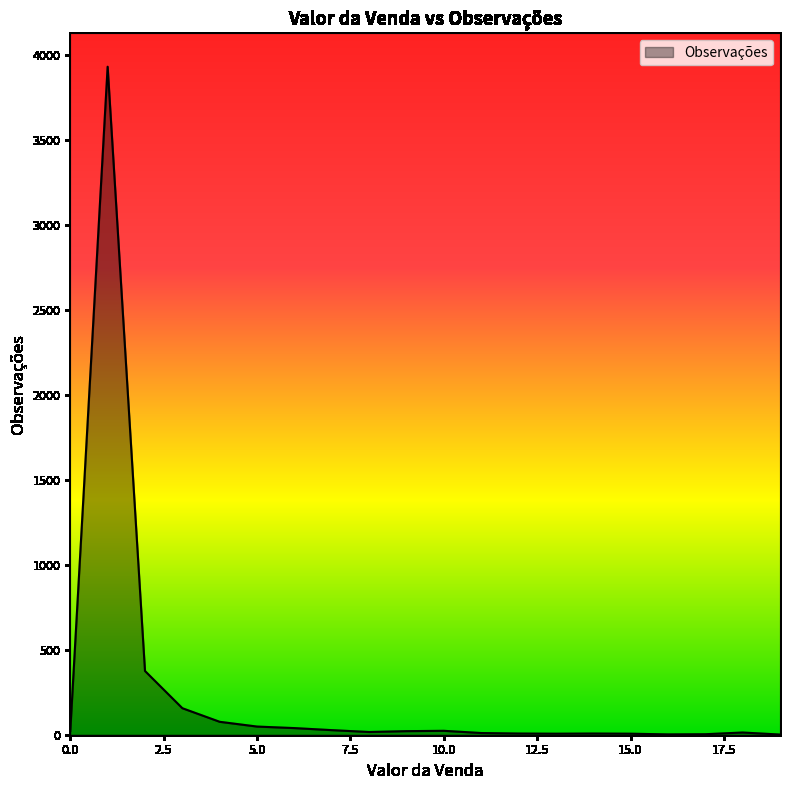

What is the greatest value displayed?

3930